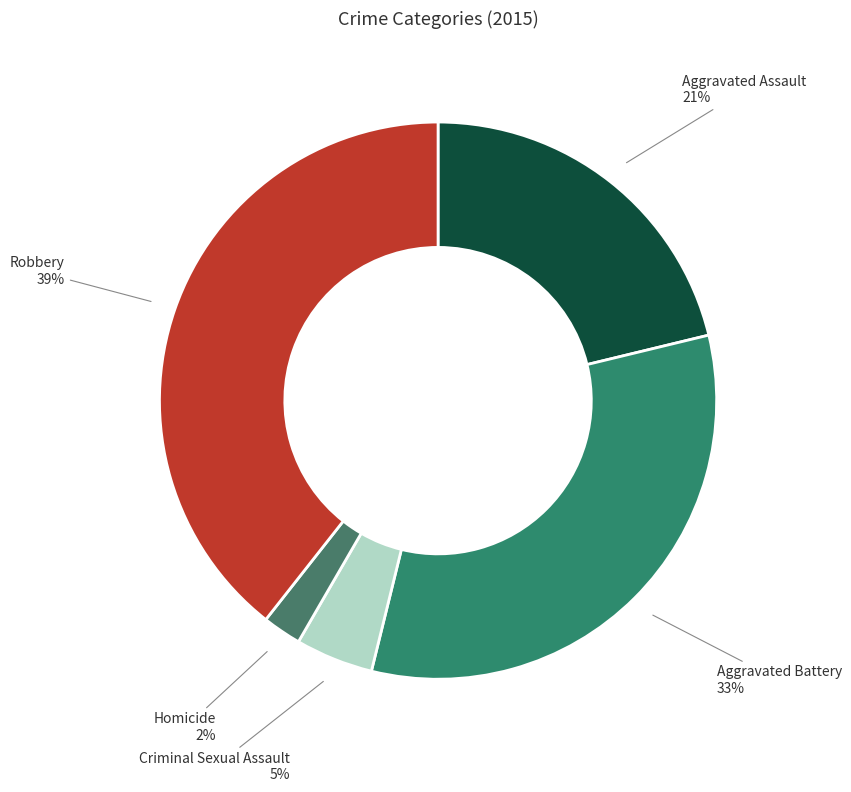

Is Robbery the majority of the pie?

No